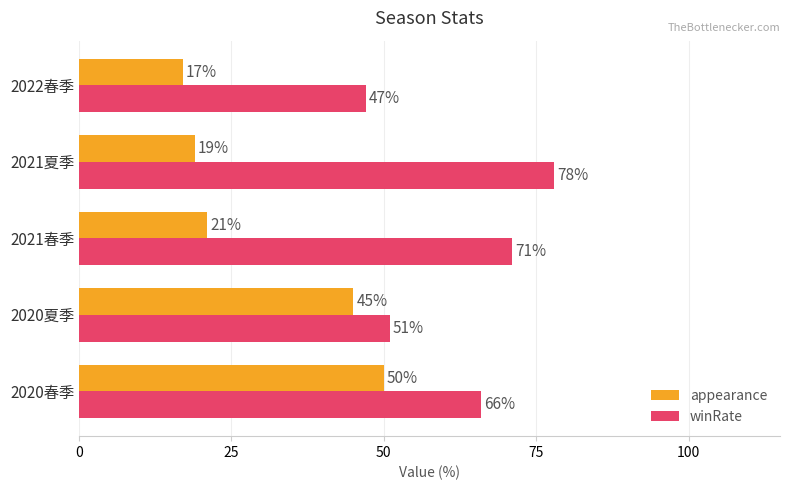

True or false: winRate has a value of 71 at 2021春季.

True